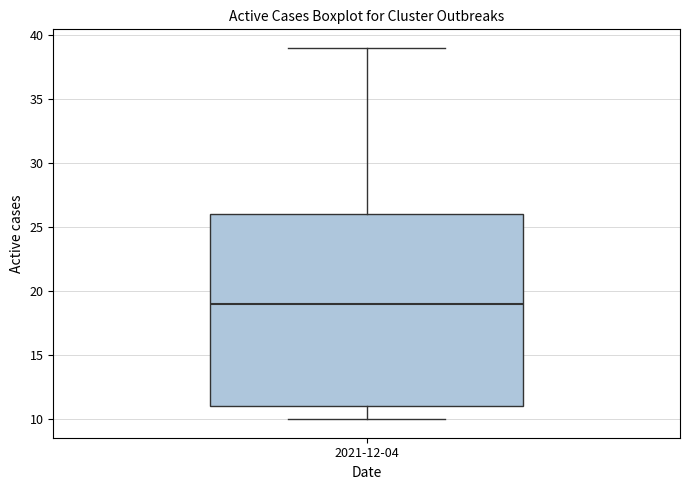

Read this box plot against the y-axis: the position of the median line, the range covered by the box, and the ends of both whiskers. The values are not printed on the chart, so give them approximately, as read against the axis.

median 19, box 11 to 26, whiskers 10 to 39